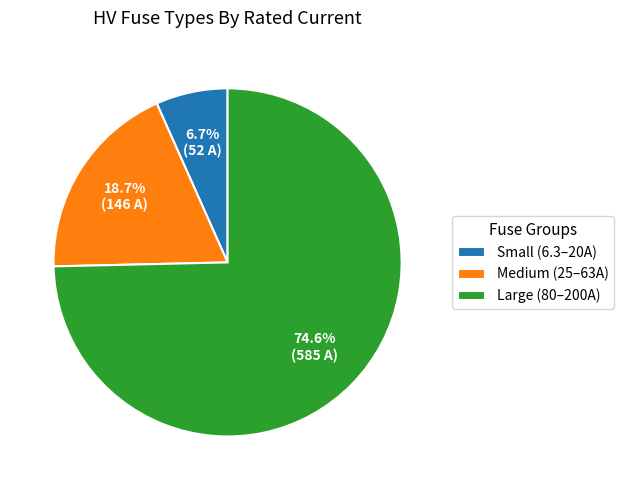

How many segments does this pie chart have?

3